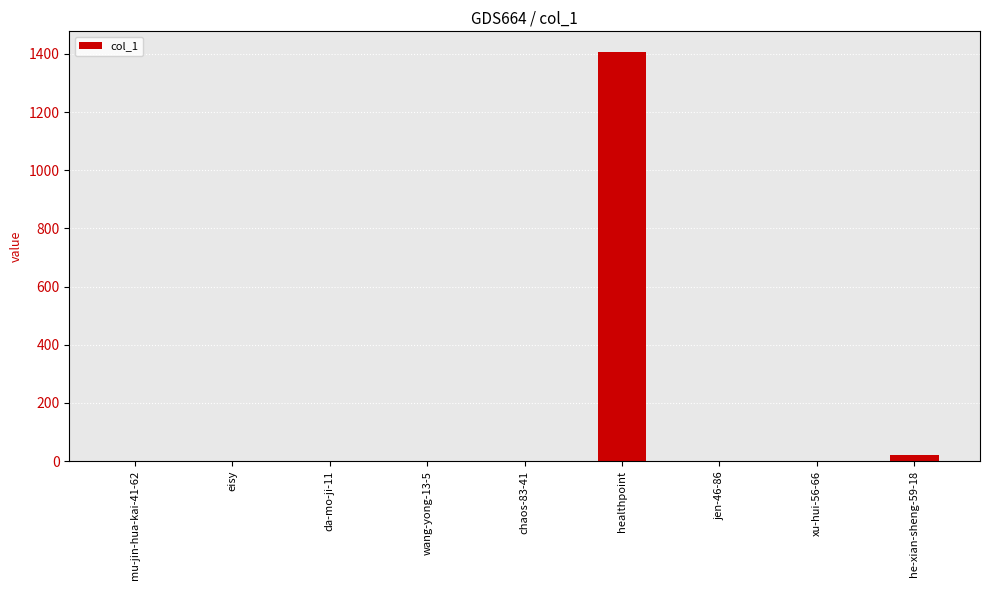

What is the greatest value displayed?

1407